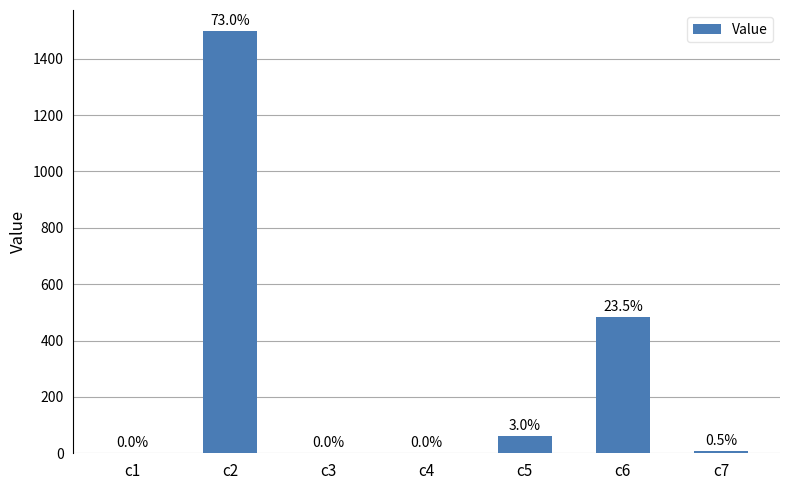

The chart shows a value of 482.4 at c6. True or false?

True